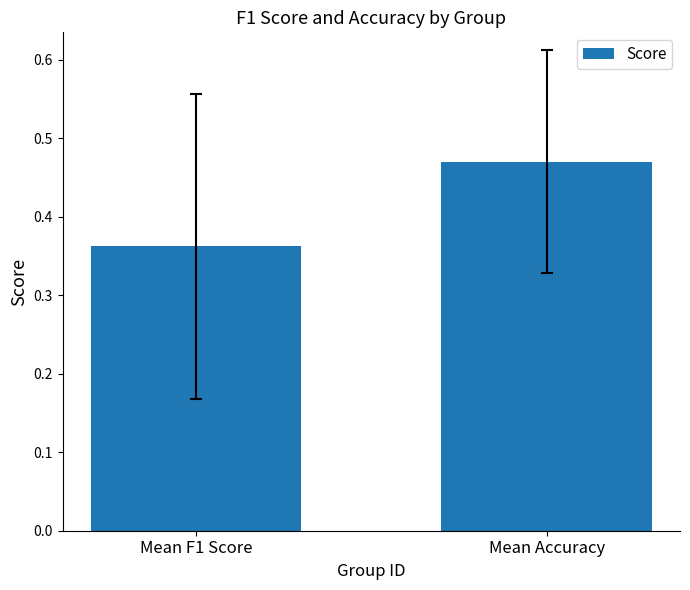

What is the label of the 1st bar from the right?

Mean Accuracy